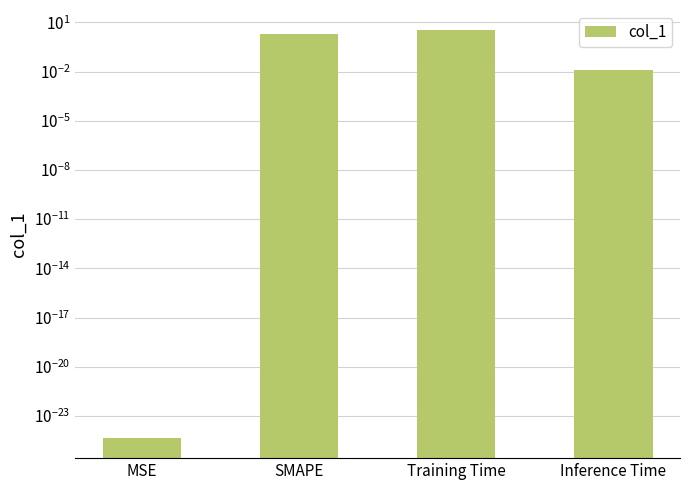

Is it true that the value at Inference Time is 0.0?

True